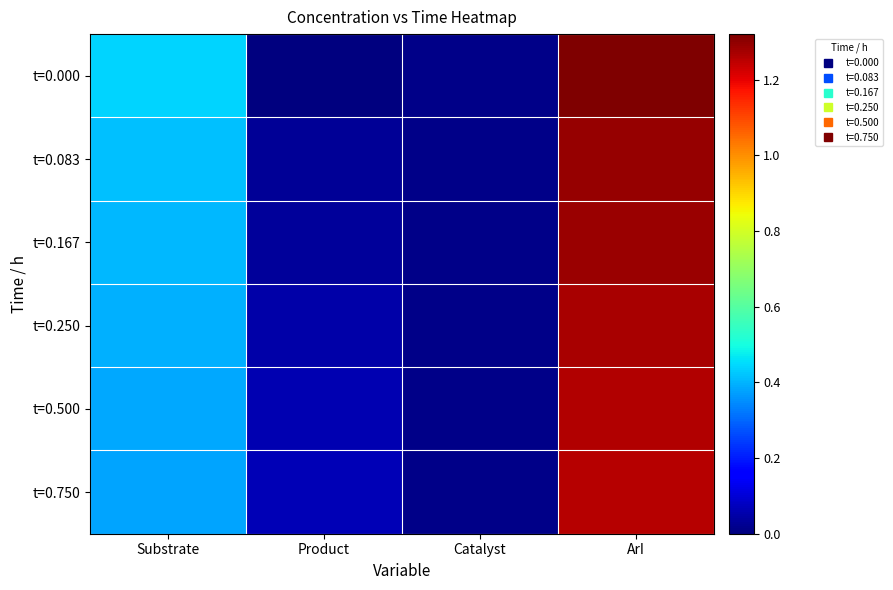

What is the total value across all series at Substrate?

2.4